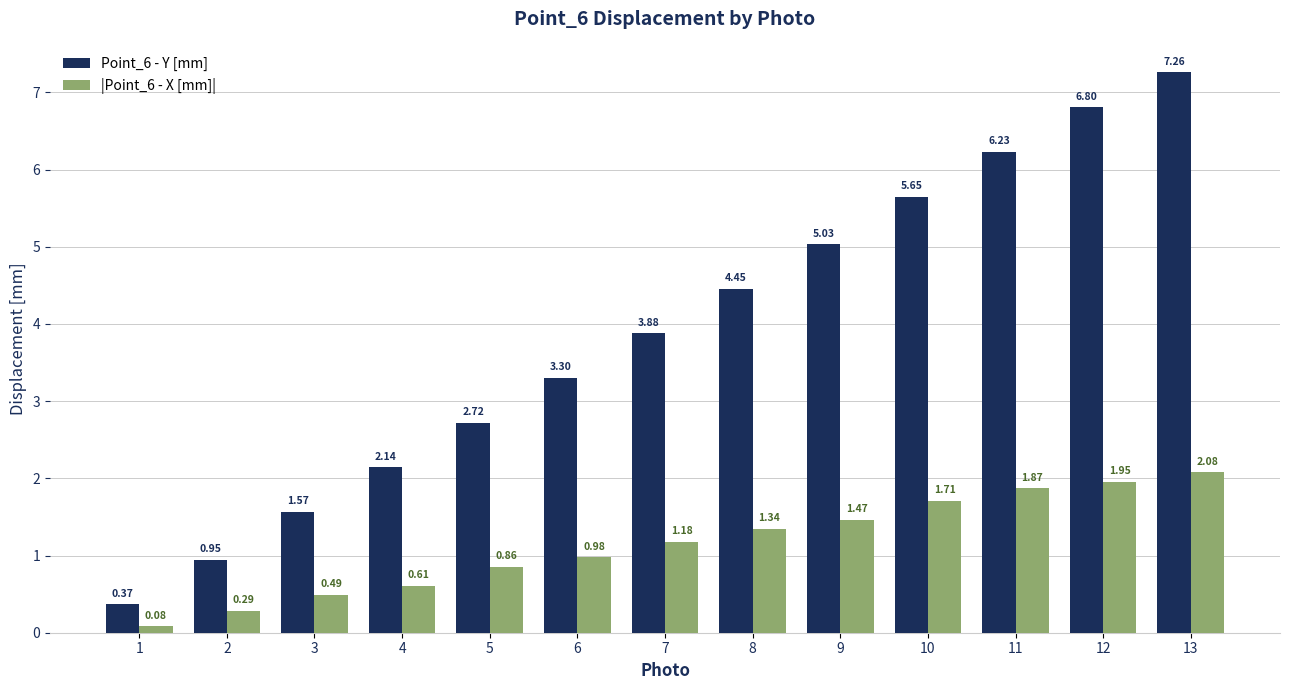

Between 8 and 9, which series saw the biggest shift?

Point_6 - Y [mm]